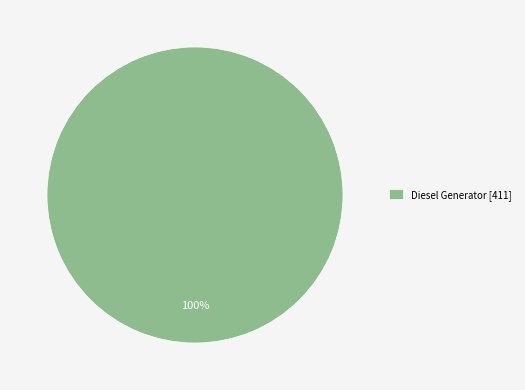

Count the number of slices in the pie.

1